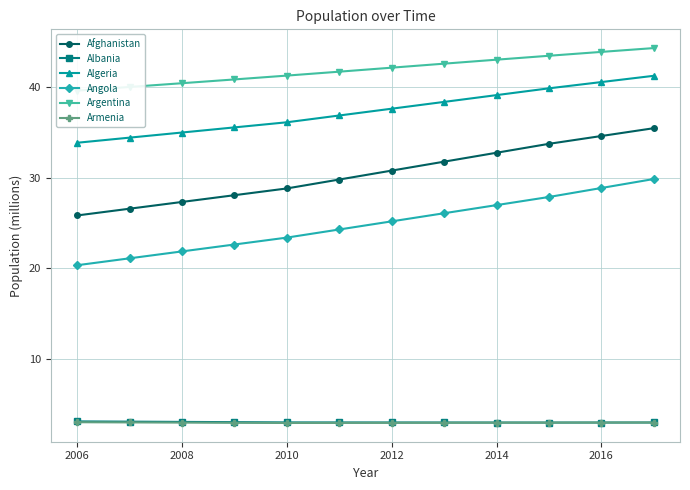

Reading left to right, list all the values displayed in this chart.

Afghanistan: 25.8	26.6	27.3	28.1	28.8	29.8	30.8	31.8	32.7	33.7	34.6	35.5
Albania: 3.1	3.0	3.0	3.0	2.9	2.9	2.9	2.9	2.9	2.9	2.9	2.9
Algeria: 33.9	34.4	35.0	35.6	36.1	36.9	37.6	38.4	39.1	39.9	40.6	41.3
Angola: 20.3	21.1	21.8	22.6	23.4	24.3	25.2	26.1	27.0	27.9	28.9	29.8
Argentina: 39.6	40.0	40.4	40.9	41.3	41.7	42.2	42.6	43.0	43.5	43.9	44.3
Armenia: 3.0	2.9	2.9	2.9	2.9	2.9	2.9	2.9	2.9	2.9	2.9	2.9